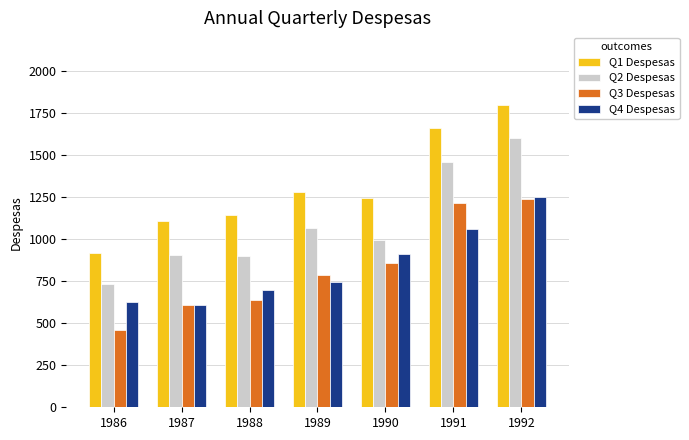

What is the total value across all series at 1986?

2744